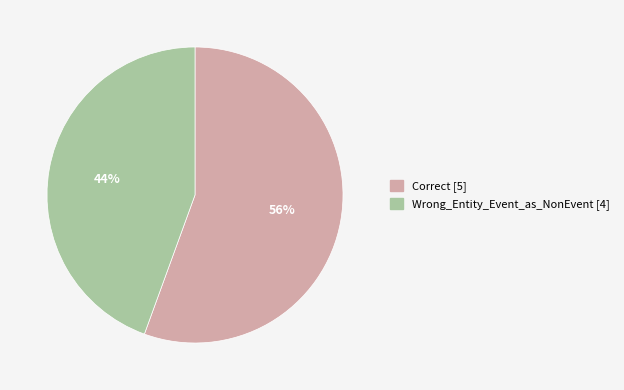

The Correct slice represents 56% of the pie. True or false?

True